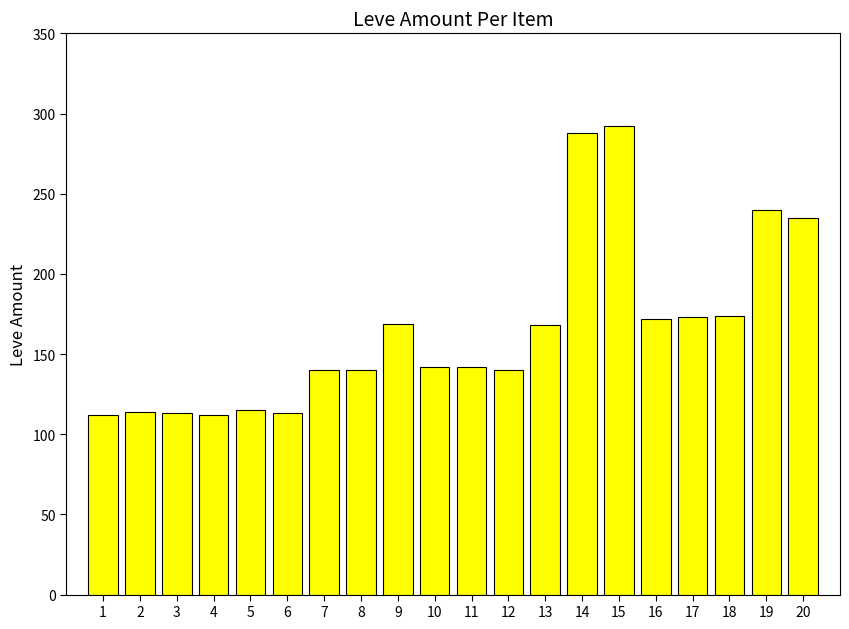

Are the bars horizontal?

No